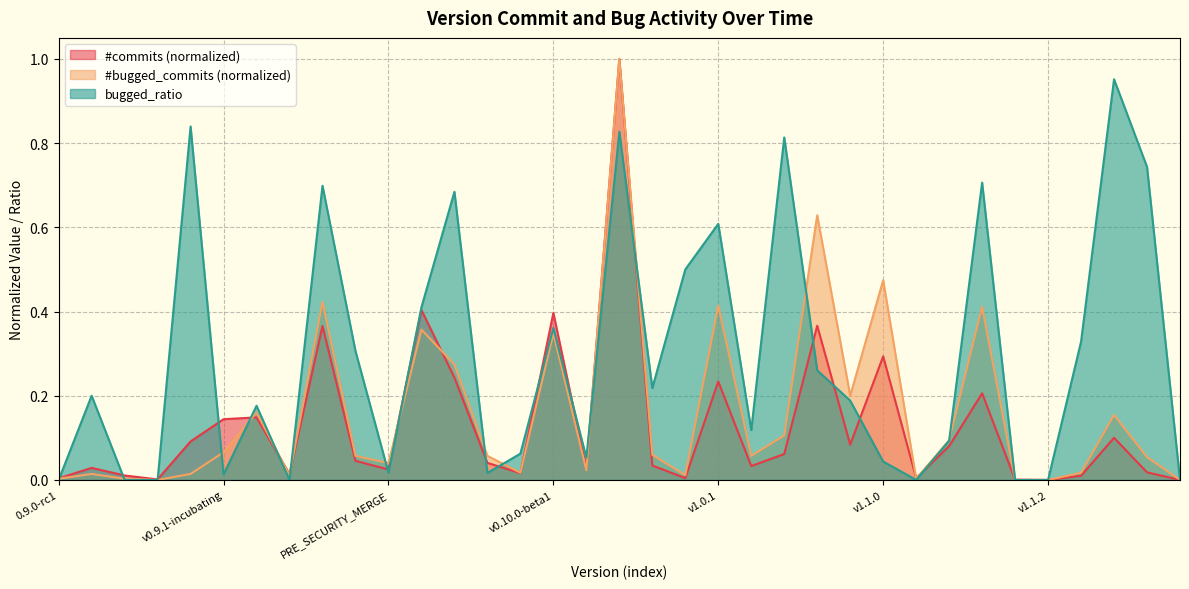

Does the chart display data point markers on the line(s)?

No